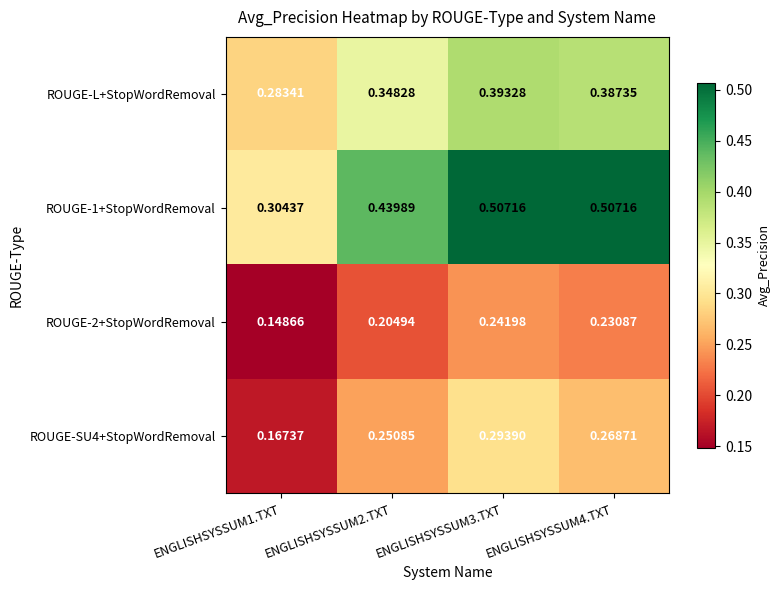

Is the value of ROUGE-SU4+StopWordRemoval at ENGLISHSYSSUM2.TXT greater than the value of ROUGE-L+StopWordRemoval at ENGLISHSYSSUM1.TXT?

No